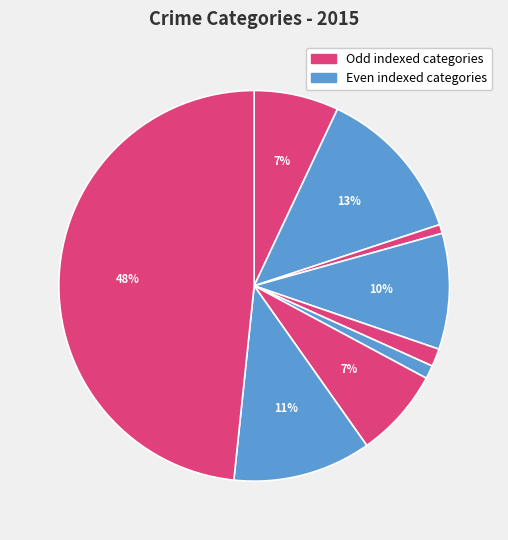

How many slices are in this pie chart?

9